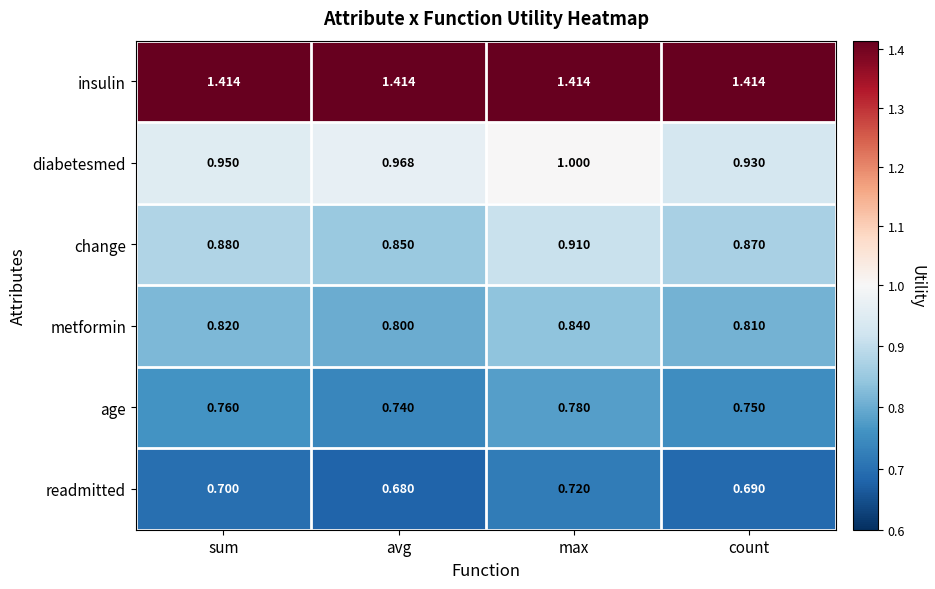

What is the total value across all series at avg?

5.5